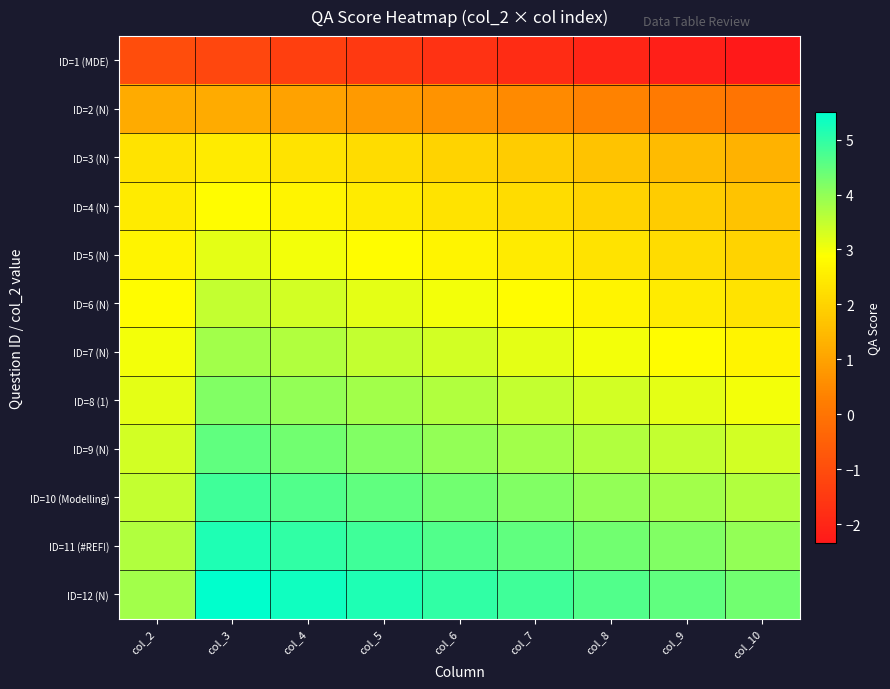

What is the difference between the highest and lowest values at col_9?

6.7